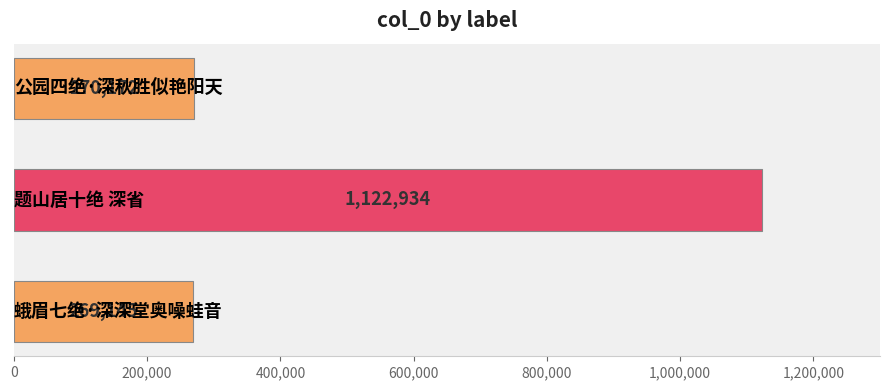

What is the difference between the maximum and minimum values?

853789